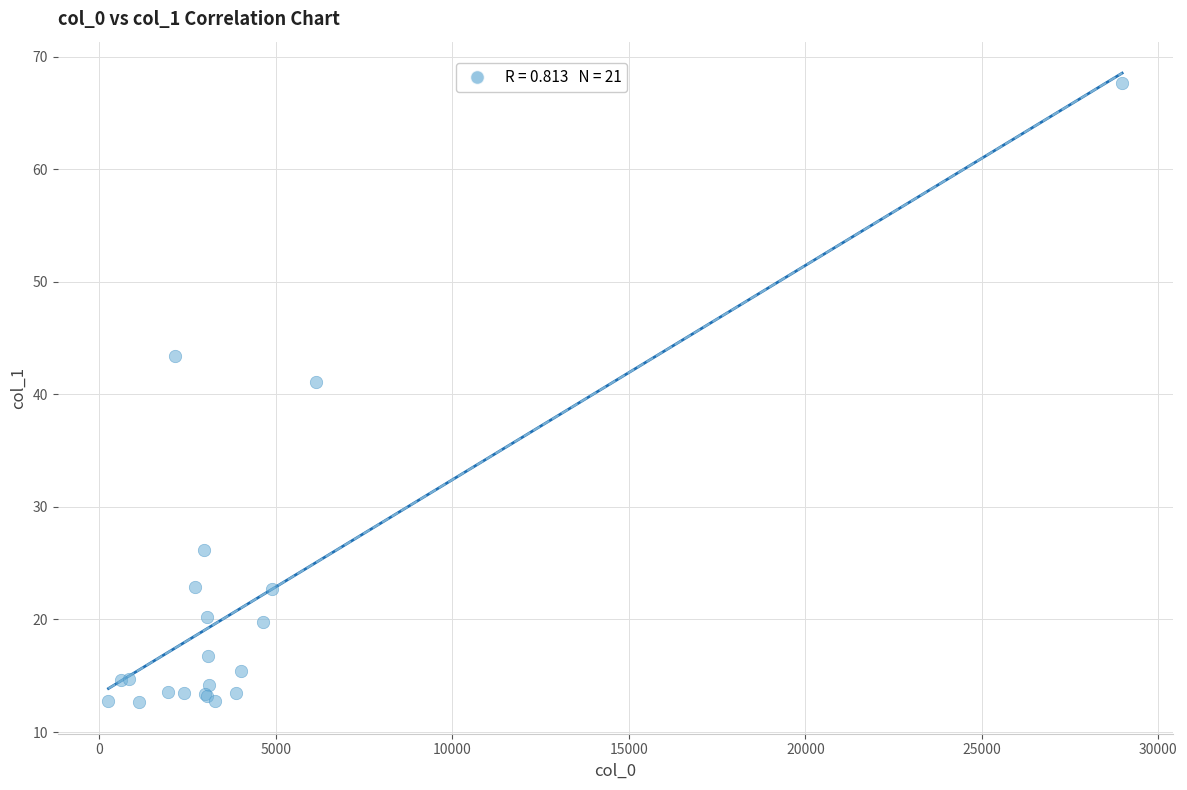

What Y value in the scatter plot is closest to 40?

41.1